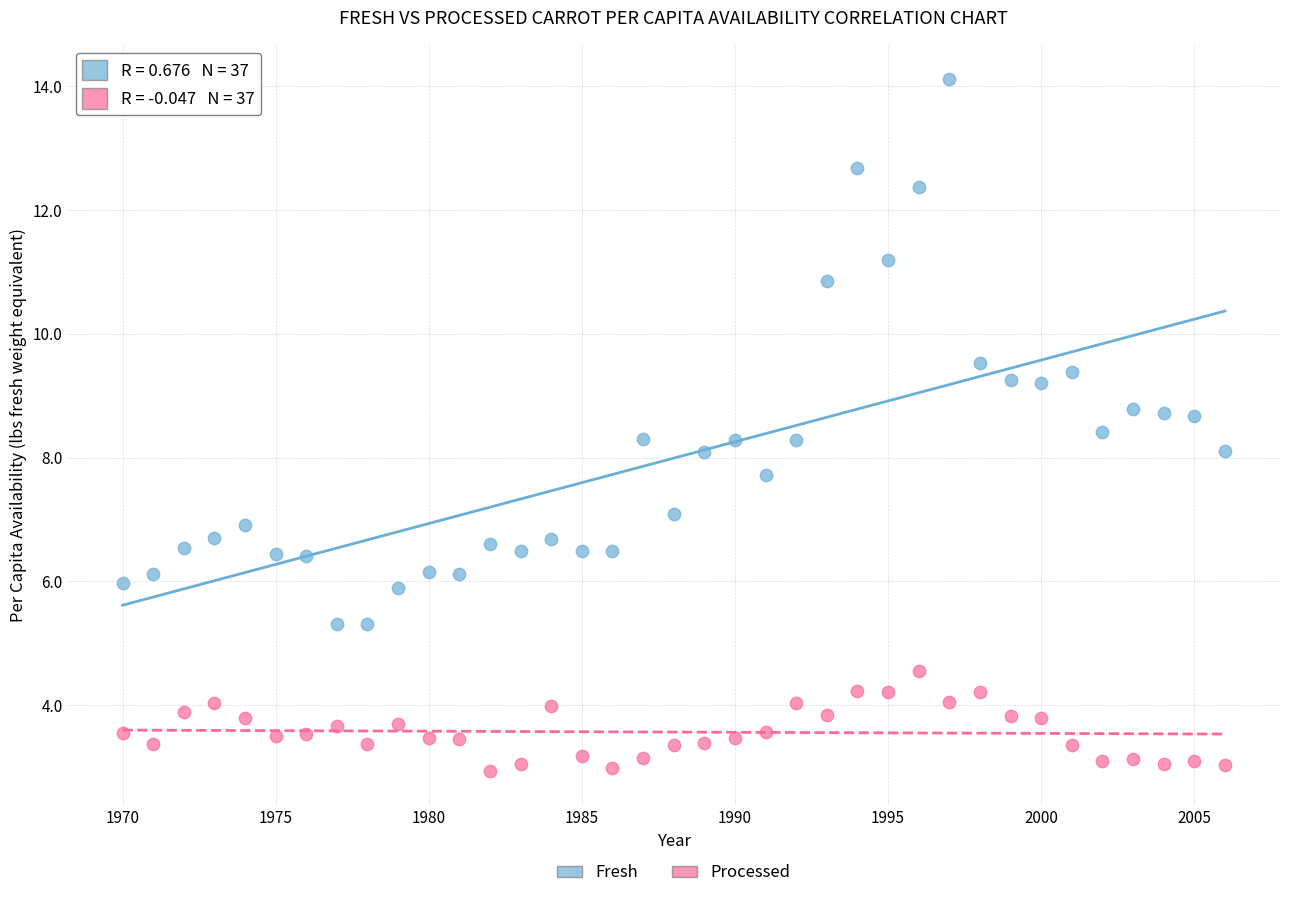

Across all data points, what is the range of X values (max minus min)?

36.0